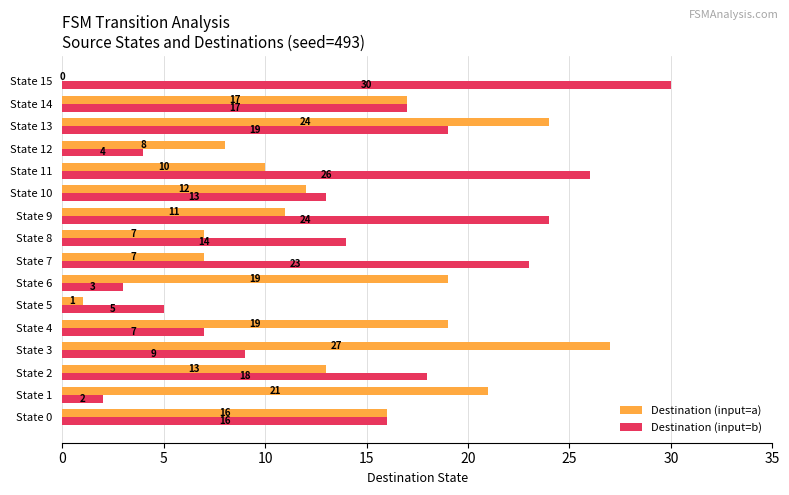

Where is Destination (input=b) nearest to the value 16?

State 0